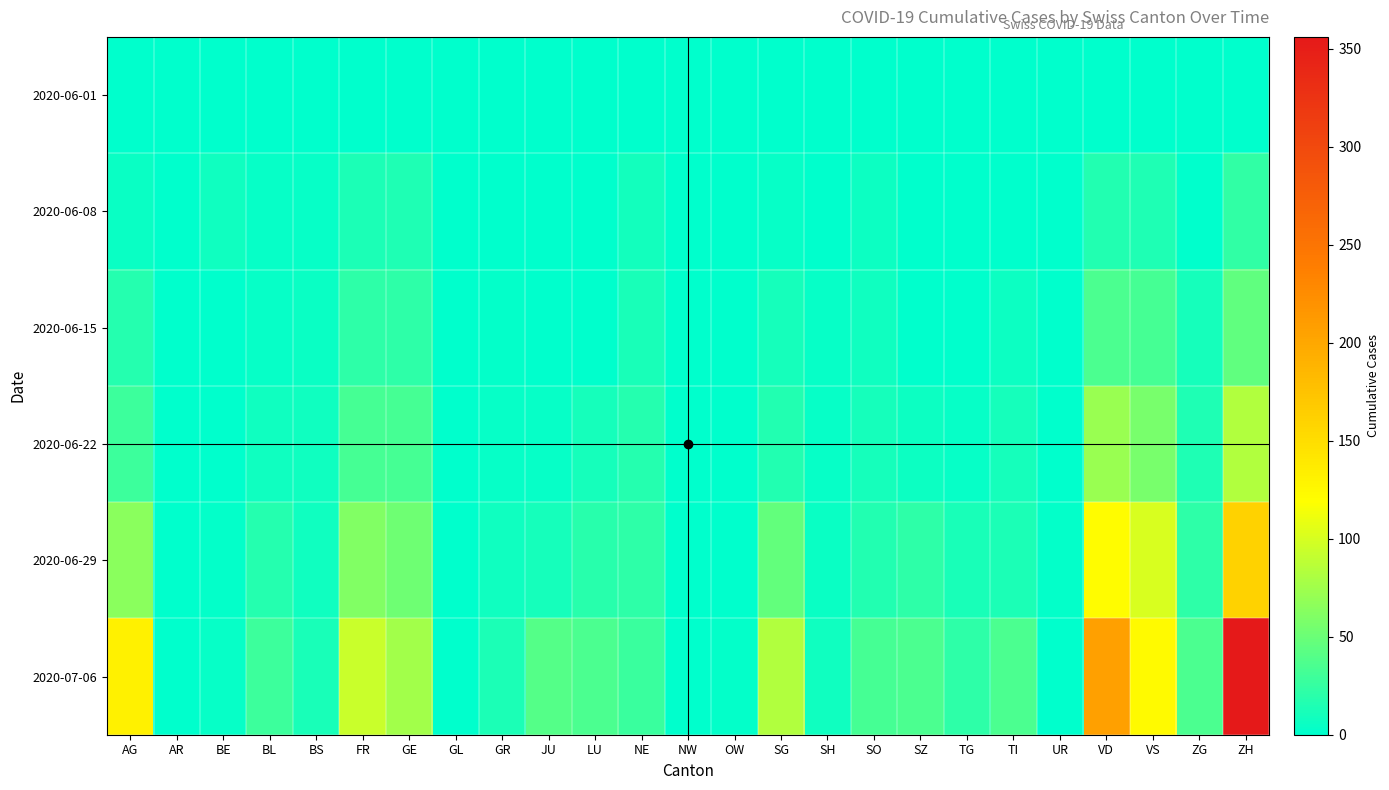

What is the difference between the highest and lowest values at JU?

39